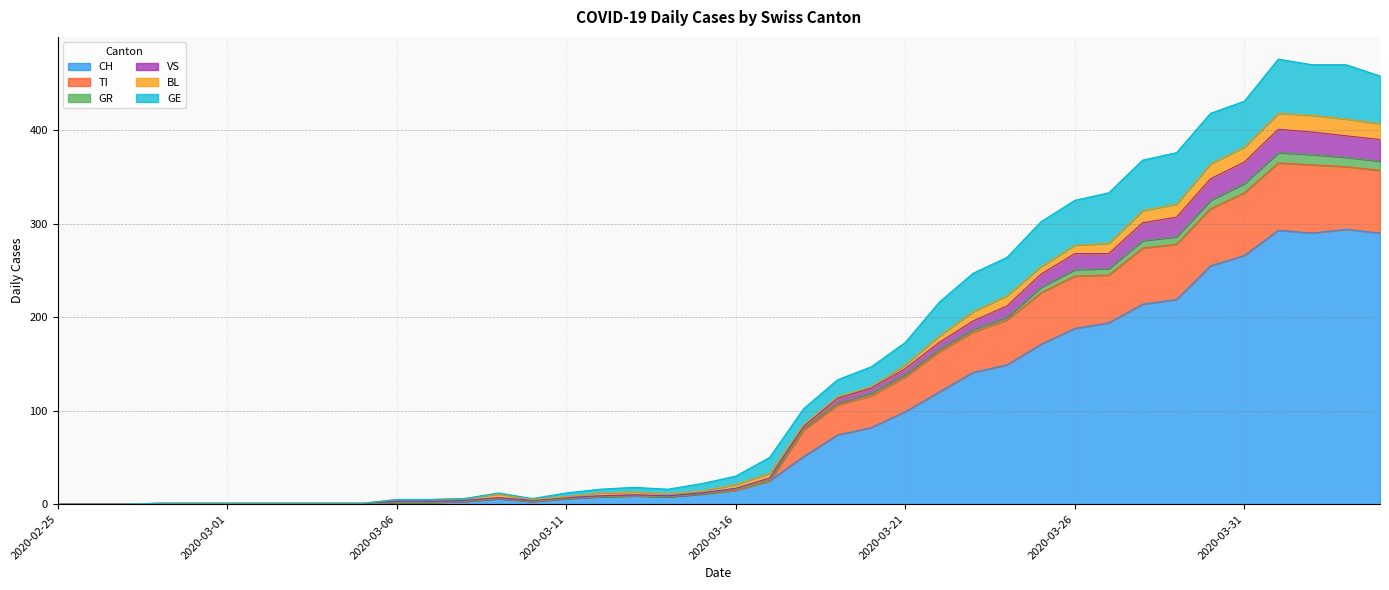

True or false: CH has a value of 99 at 2020-03-21.

True